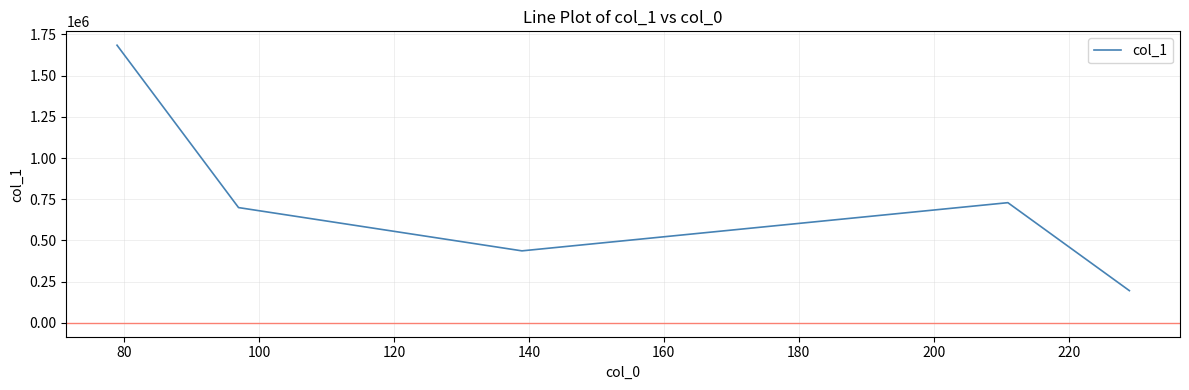

How many lines are shown in the chart?

1